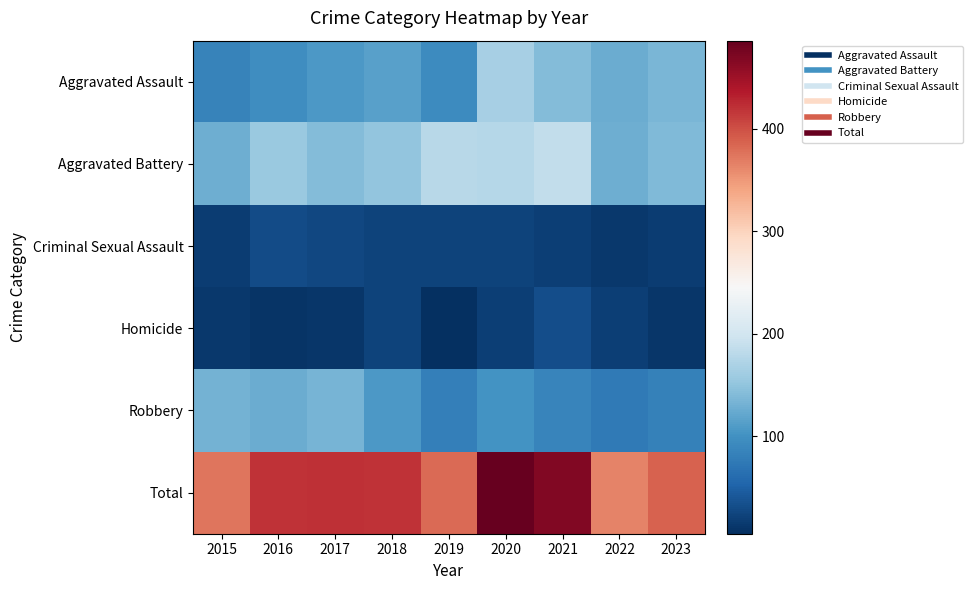

What is the spread (max minus min) of values at 2016?

410